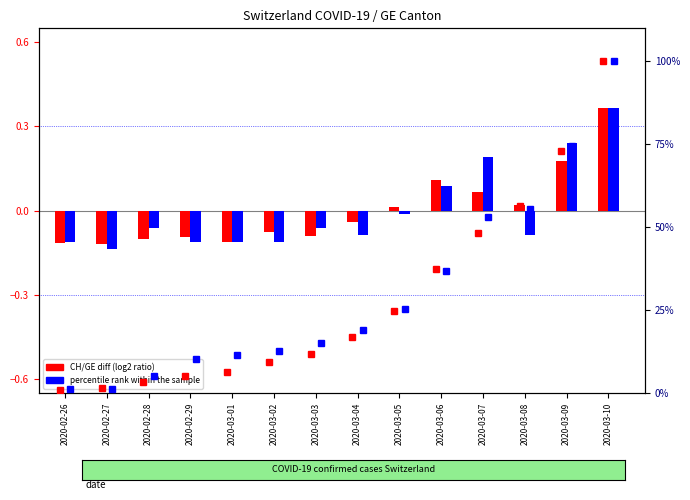

Reading left to right, list all the values displayed in this chart.

CH diff (log2 ratio): -0.1	-0.1	-0.1	-0.1	-0.1	-0.1	-0.1	-0.0	0.0	0.1	0.1	0.0	0.2	0.4
GE diff (log2 ratio): -0.1	-0.1	-0.1	-0.1	-0.1	-0.1	-0.1	-0.1	-0.0	0.1	0.2	-0.1	0.2	0.4
CH_pc (percentile): 0.8	1.5	3.2	5.2	6.4	9.4	11.8	16.8	24.5	37.4	48.2	56.4	73.0	100.0
GE_pc (percentile): 1.3	1.3	5.0	10.1	11.4	12.6	15.1	18.9	25.2	36.6	53.0	55.5	74.4	100.0